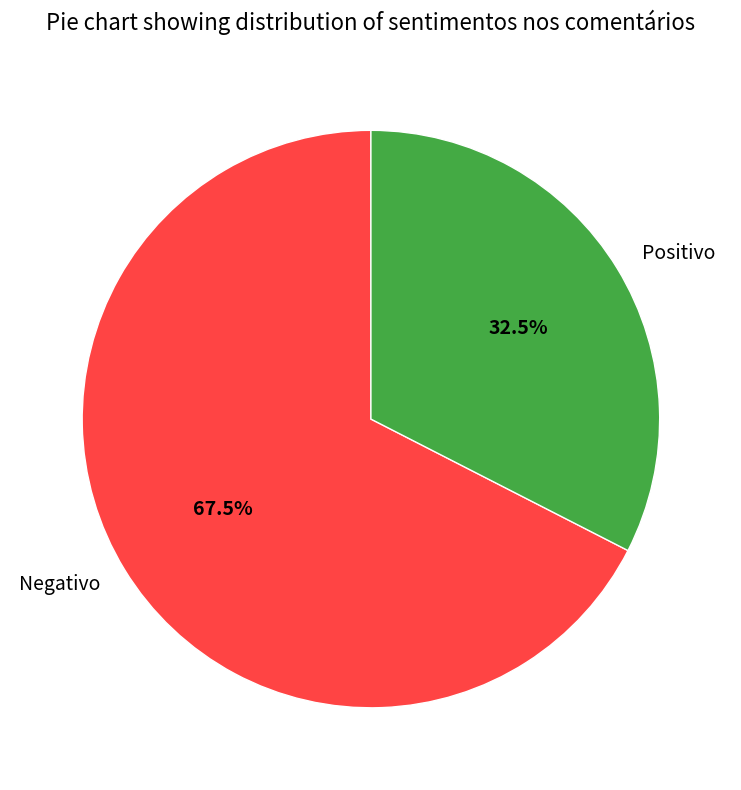

Rank the categories by value from highest to lowest.

Negativo, Positivo